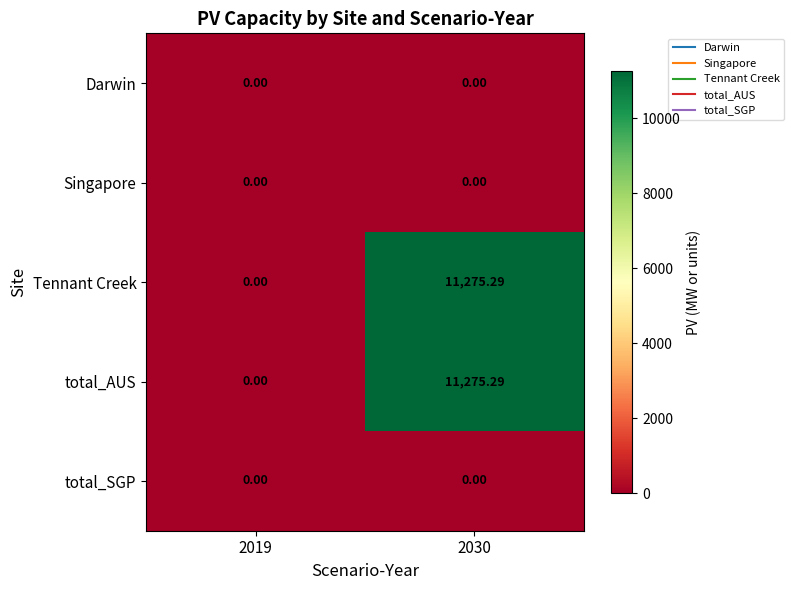

Between 2019 and 2030, which is larger?

2019